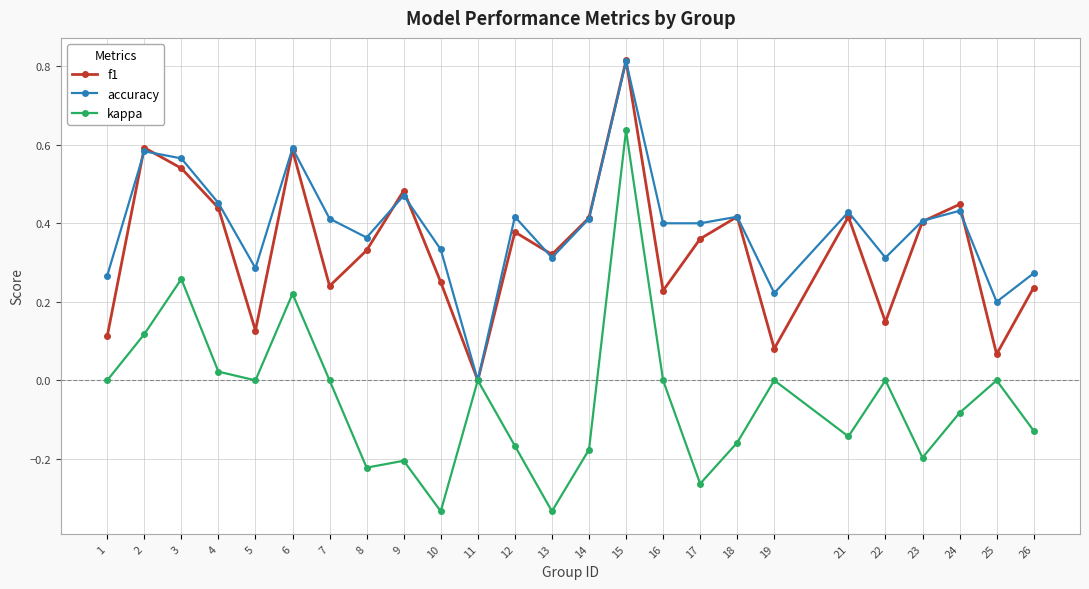

True or false: accuracy has more than 2 interior local peaks.

True